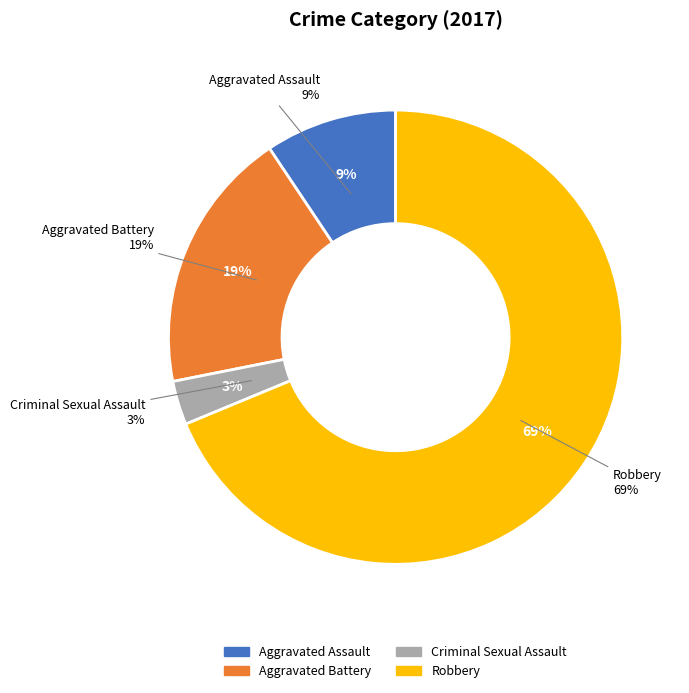

To the nearest percent, what percentage of the pie is Criminal Sexual Assault?

3%